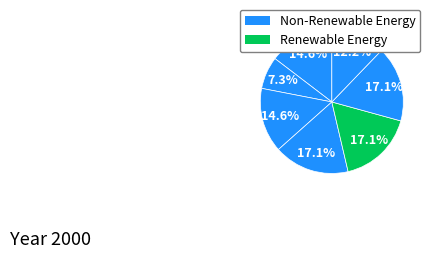

To the nearest percent, what is the average slice percentage?

14%